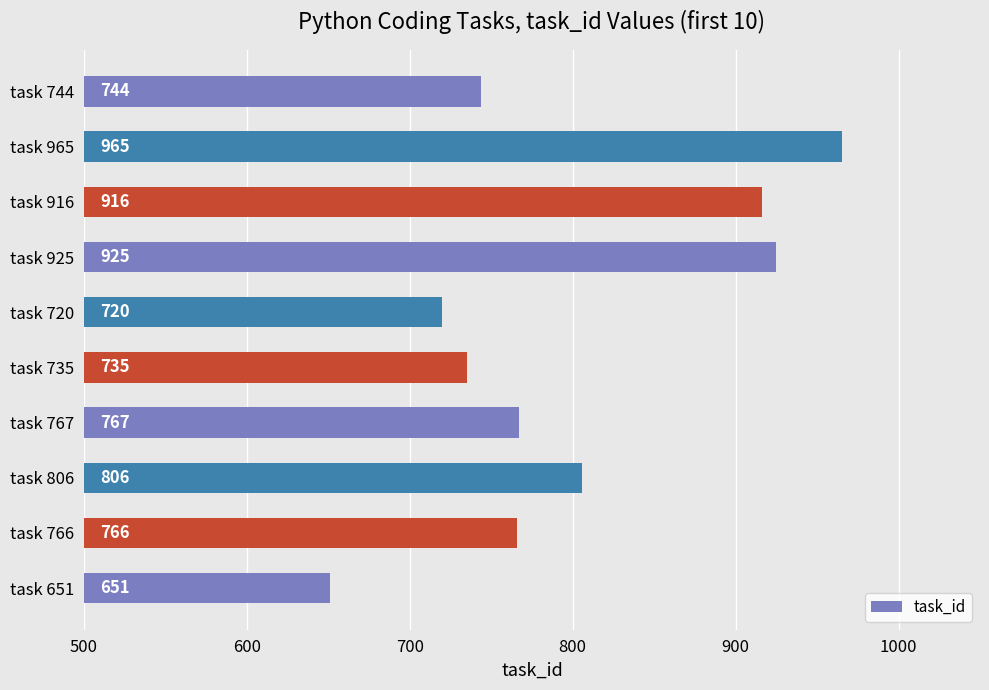

What is the approximate value at task 766?

766